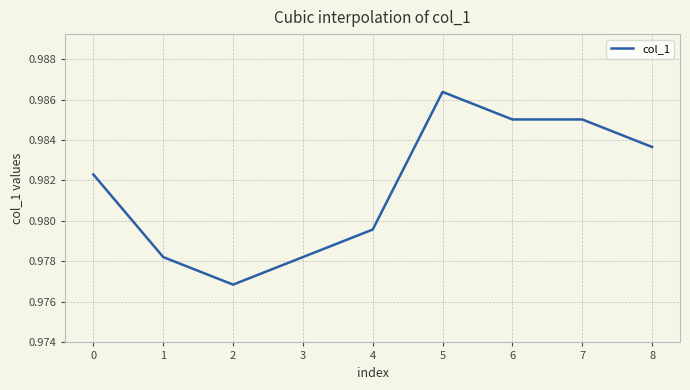

The value at 7 is 0.4. True or false?

False